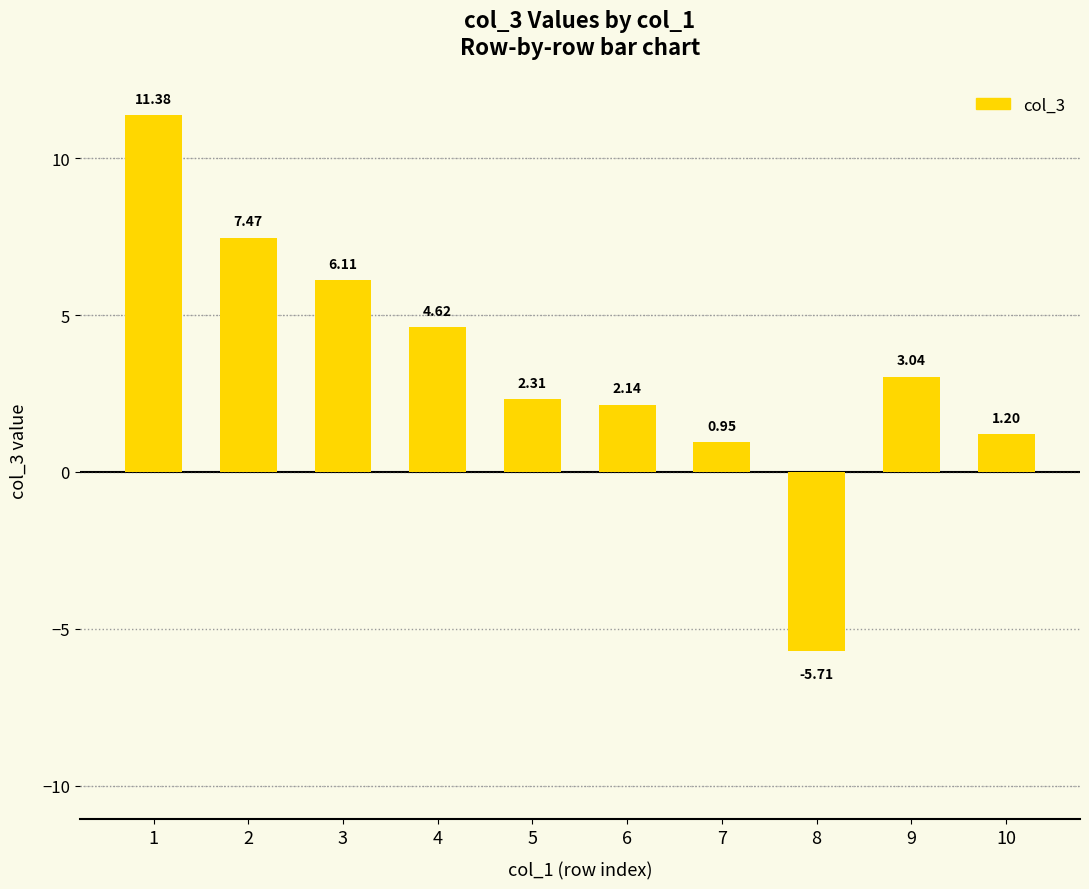

List the labels in order of value, smallest first.

8, 7, 10, 6, 5, 9, 4, 3, 2, 1